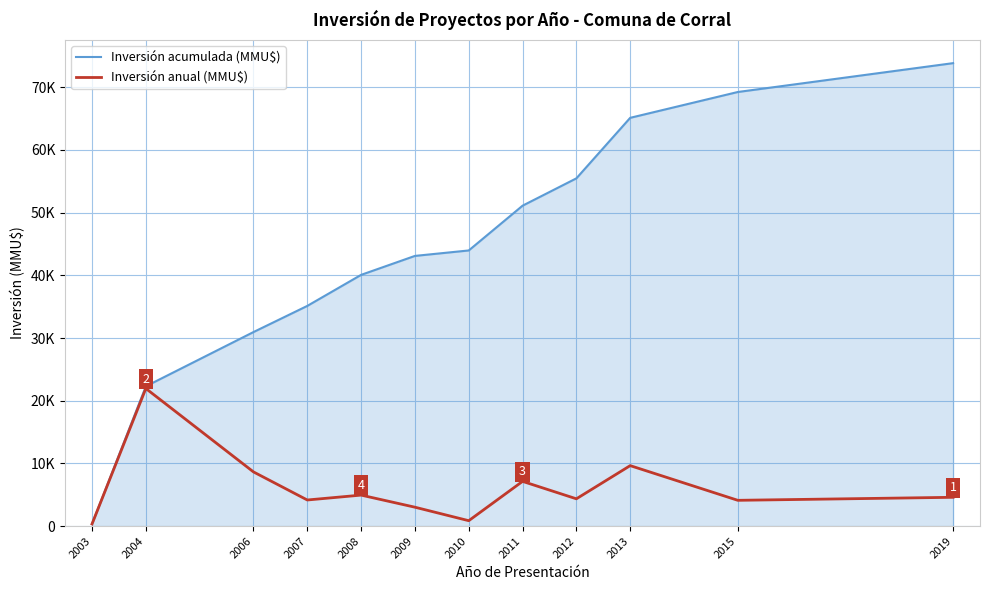

Reading left to right, extract all data points from this chart.

Inversión acumulada (MMU$): 350	22300	30950	35121	40071	43093	43963	51102	55462	65112	69231	73831
Inversión anual (MMU$): 350	21950	8650	4171	4950	3022	870	7139	4360	9650	4119	4600